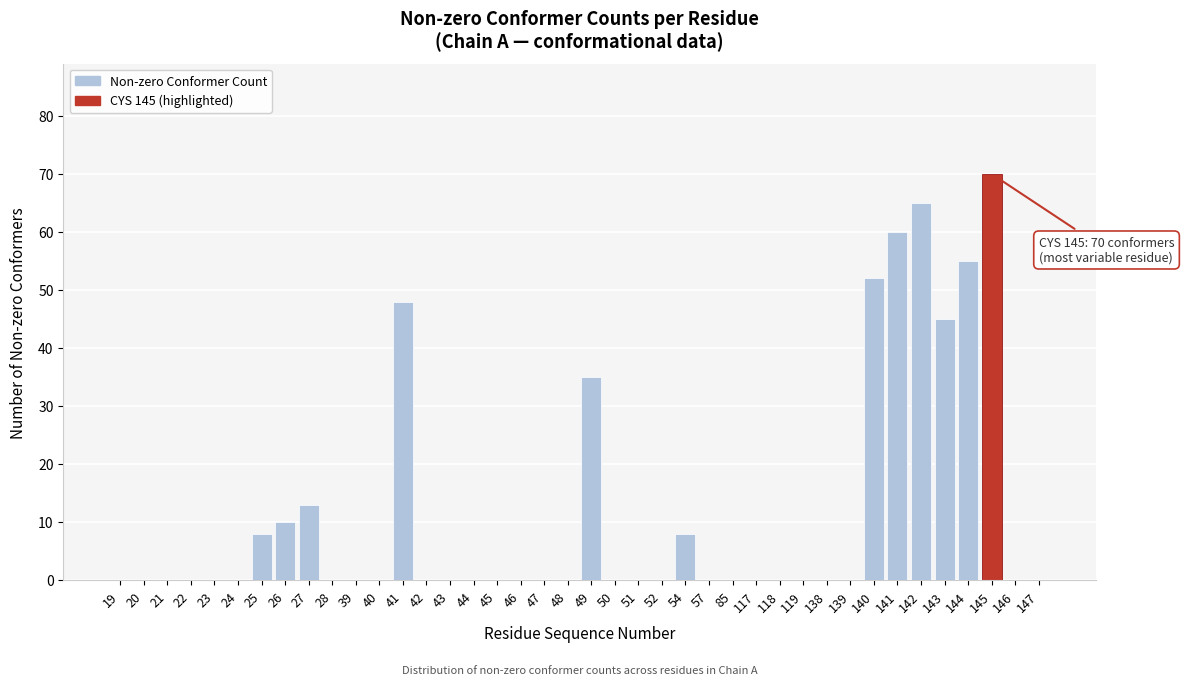

What is the sum of the values at 21 and 27?

13